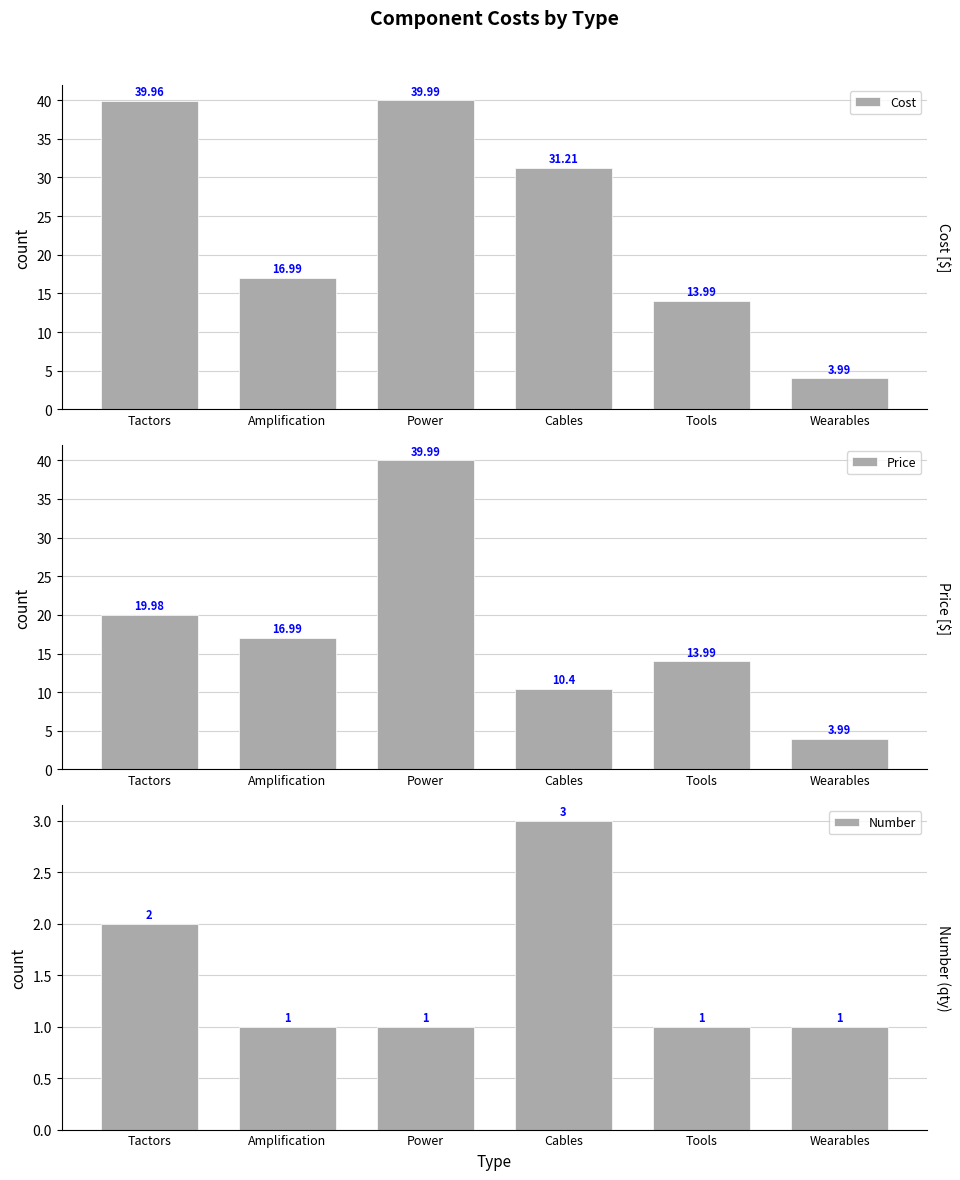

What is the smallest value displayed?

1.0